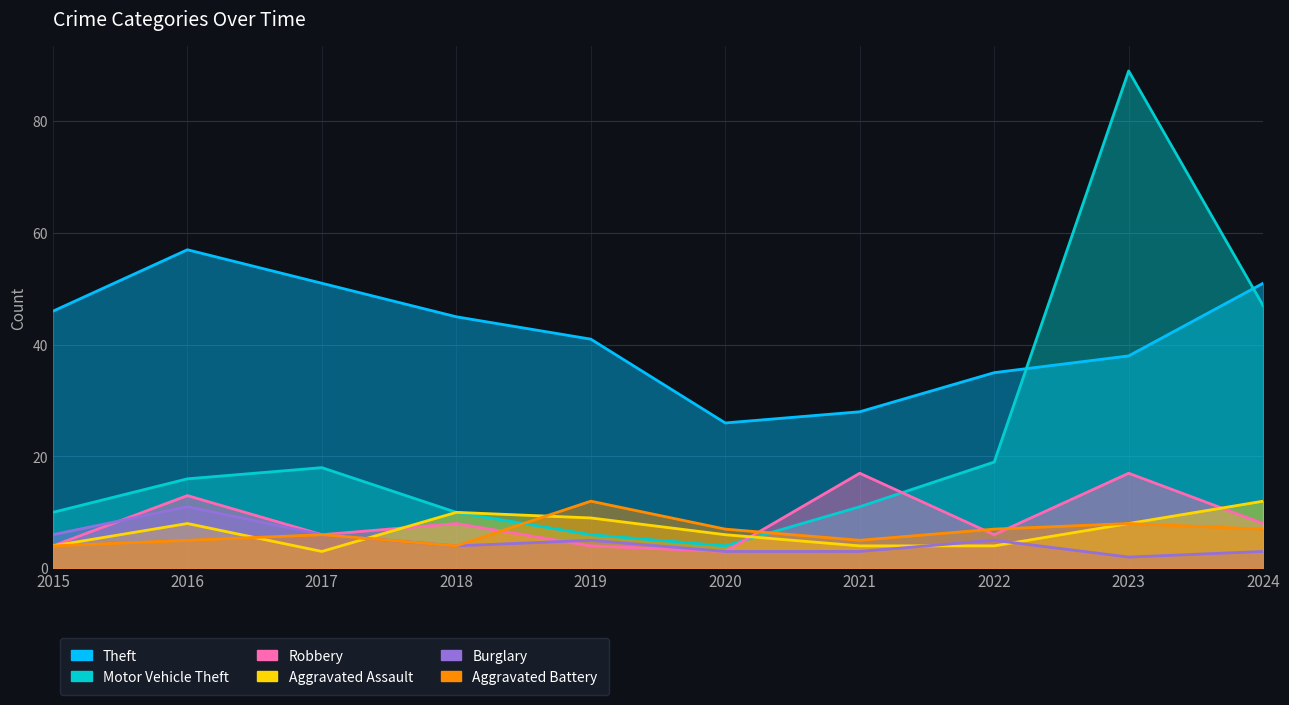

The value of Robbery at 2023 is 17. True or false?

True